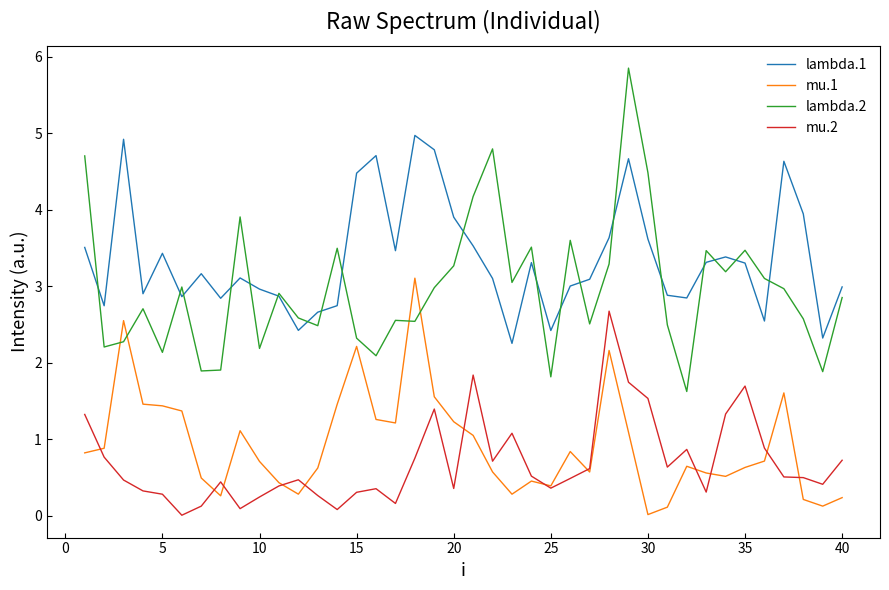

Which series has the widest spread of values?

lambda.2